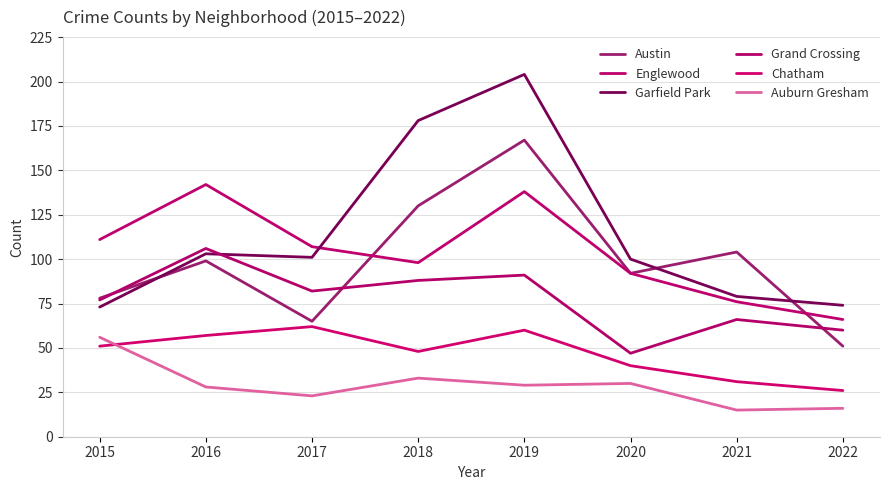

The value of Austin at 2016 is 99. True or false?

True